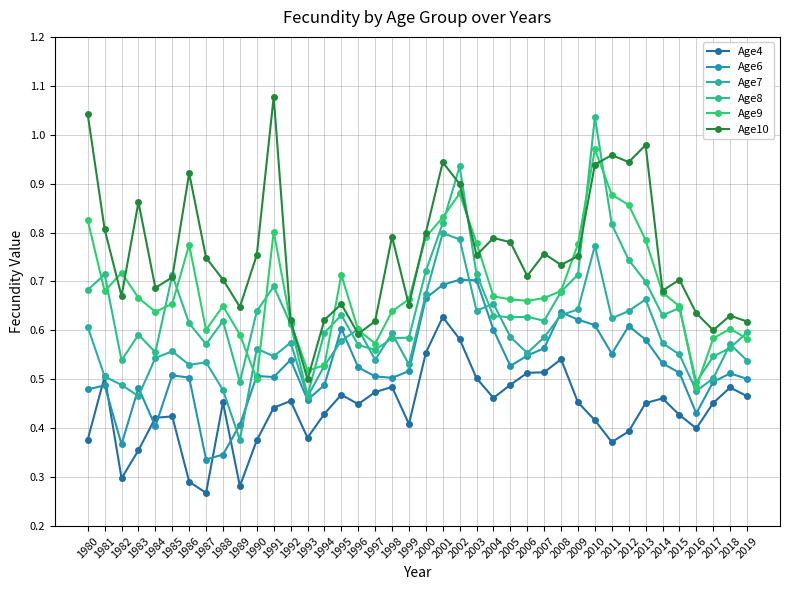

Does the chart have visible grid lines?

Yes